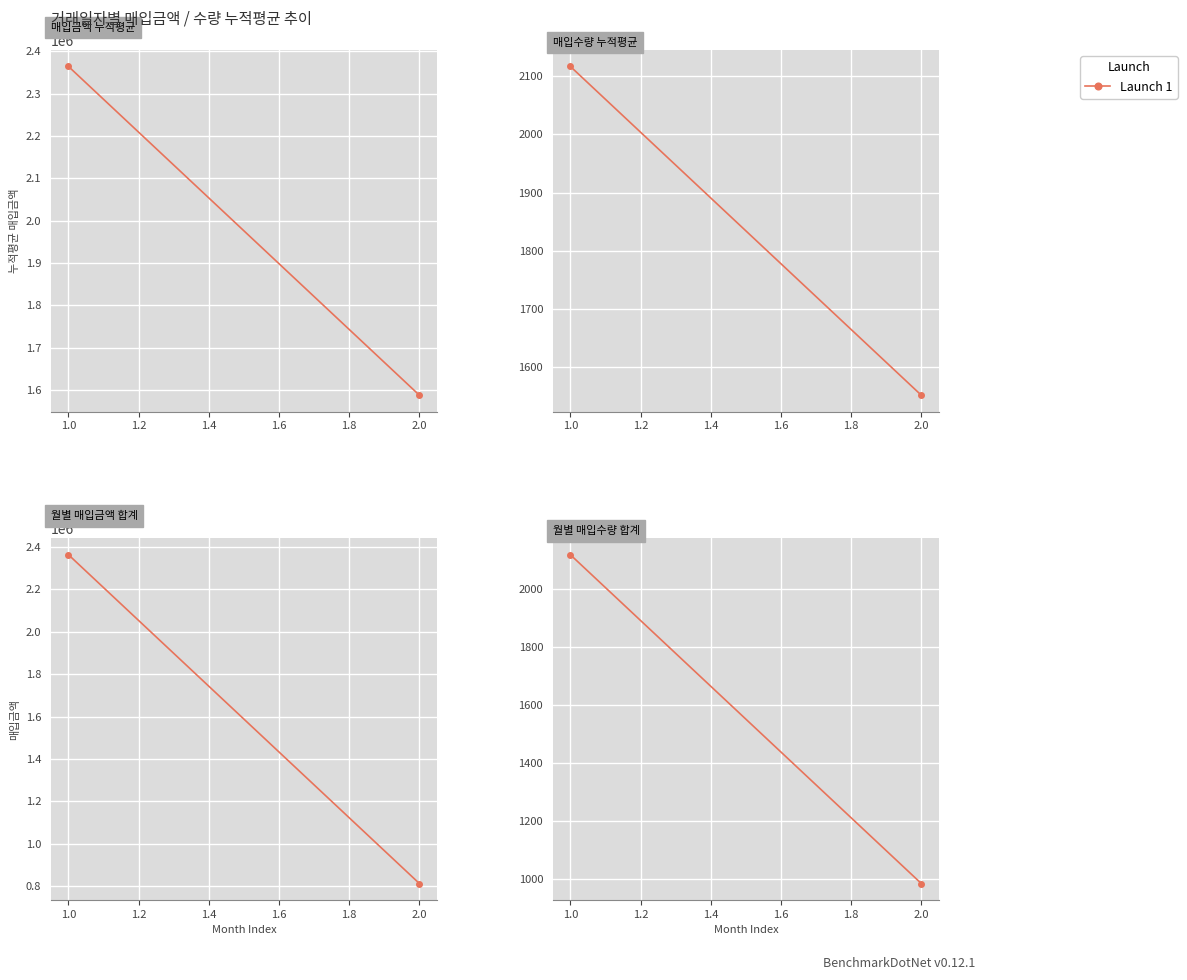

What is the value of the 1st point from the left?

2117